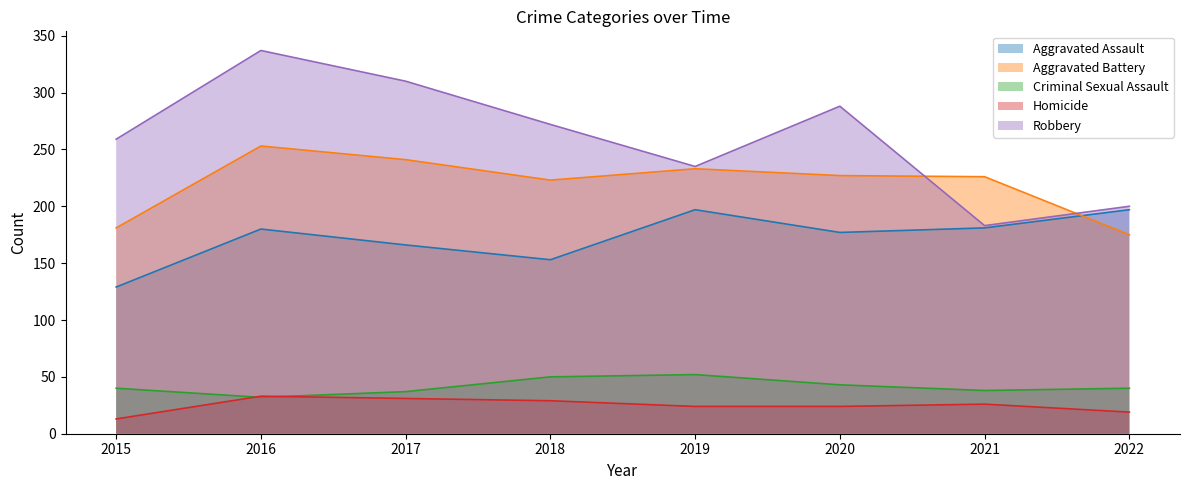

What are all the series names shown in the legend?

Aggravated Assault, Aggravated Battery, Criminal Sexual Assault, Homicide, Robbery